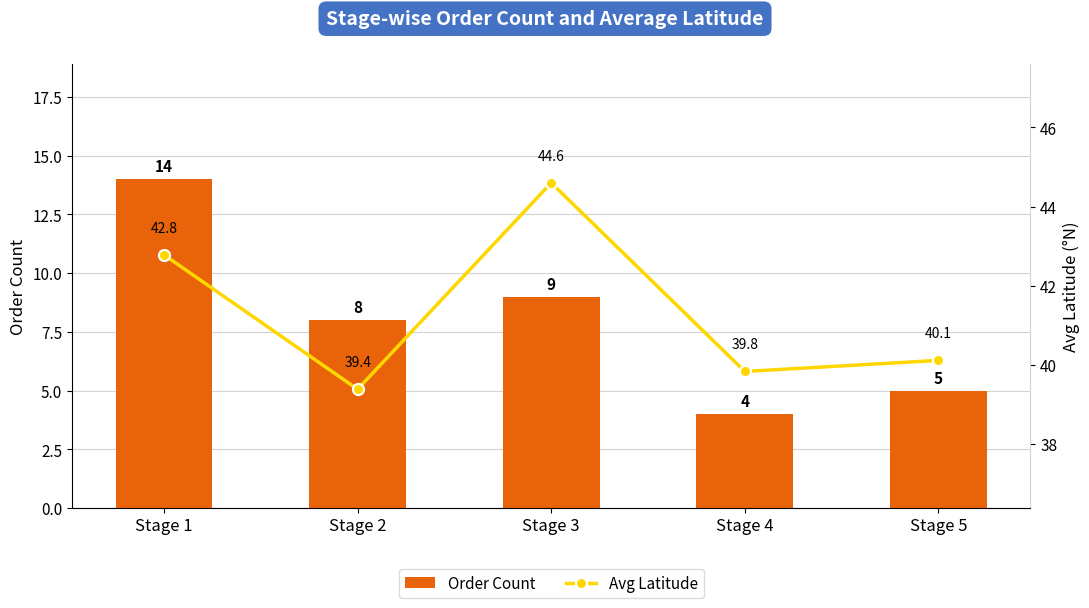

What is the difference between the Avg Latitude values at Stage 3 and Stage 4?

4.8